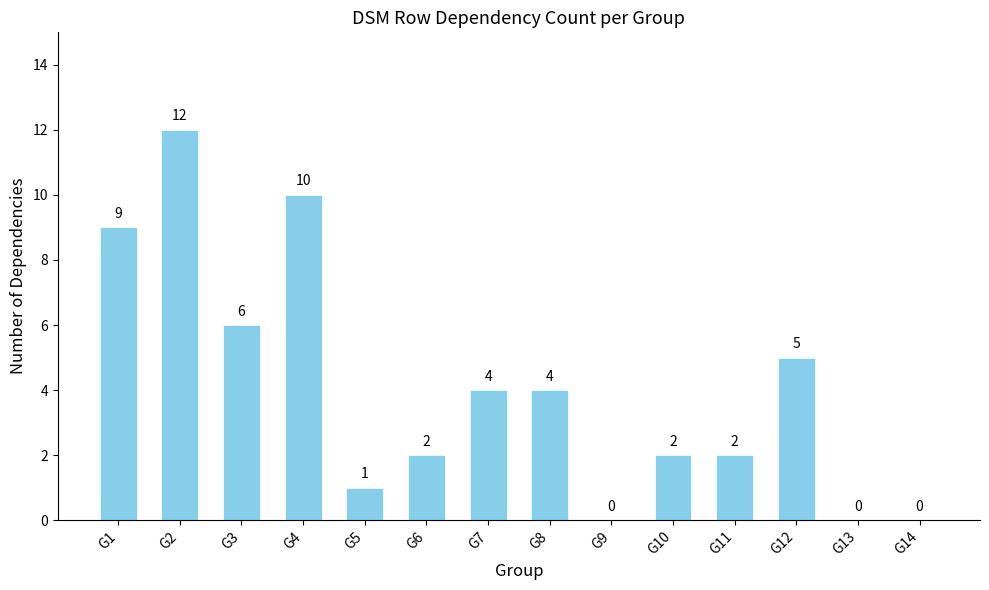

Where is the data nearest to the value 6?

G3